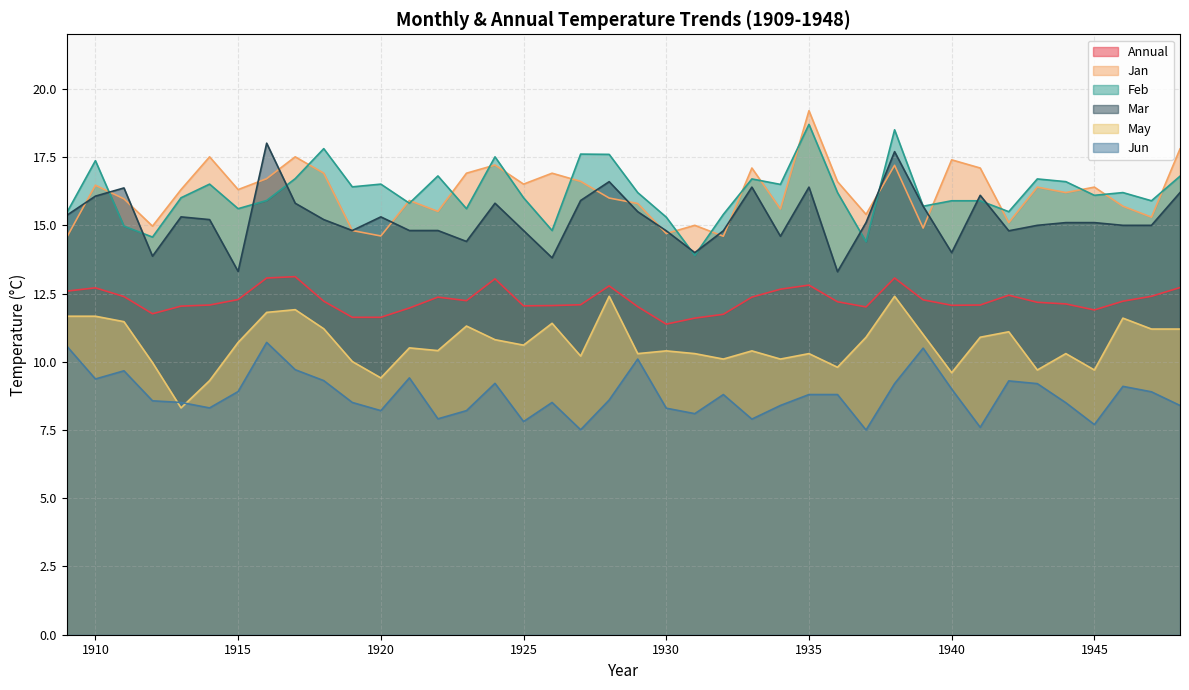

Reading right to left, list all the values displayed in this chart.

Annual: 12.7	12.4	12.2	11.9	12.1	12.2	12.4	12.1	12.1	12.3	13.1	12.0	12.2	12.8	12.7	12.4	11.7	11.6	11.4	12.0	12.8	12.1	12.1	12.1	13.0	12.2	12.4	12.0	11.6	11.6	12.2	13.1	13.1	12.3	12.1	12.0	11.8	12.4	12.7	12.6
Jan: 17.8	15.3	15.7	16.4	16.2	16.4	15.1	17.1	17.4	14.9	17.2	15.4	16.6	19.2	15.6	17.1	14.6	15.0	14.7	15.8	16.0	16.6	16.9	16.5	17.2	16.9	15.5	15.9	14.6	14.8	16.9	17.5	16.7	16.3	17.5	16.3	15.0	16.0	16.5	14.6
Feb: 16.8	15.9	16.2	16.1	16.6	16.7	15.5	15.9	15.9	15.7	18.5	14.4	16.2	18.7	16.5	16.7	15.4	13.9	15.3	16.2	17.6	17.6	14.8	16.0	17.5	15.6	16.8	15.8	16.5	16.4	17.8	16.7	15.9	15.6	16.5	16.0	14.6	15.0	17.4	15.5
Mar: 16.2	15.0	15.0	15.1	15.1	15.0	14.8	16.1	14.0	15.7	17.7	15.1	13.3	16.4	14.6	16.4	14.8	14.0	14.8	15.5	16.6	15.9	13.8	14.8	15.8	14.4	14.8	14.8	15.3	14.8	15.2	15.8	18.0	13.3	15.2	15.3	13.9	16.4	16.1	15.4
May: 11.2	11.2	11.6	9.7	10.3	9.7	11.1	10.9	9.6	11.0	12.4	10.9	9.8	10.3	10.1	10.4	10.1	10.3	10.4	10.3	12.4	10.2	11.4	10.6	10.8	11.3	10.4	10.5	9.4	10.0	11.2	11.9	11.8	10.7	9.3	8.3	10.0	11.5	11.7	11.7
Jun: 8.4	8.9	9.1	7.7	8.5	9.2	9.3	7.6	9.0	10.5	9.2	7.5	8.8	8.8	8.4	7.9	8.8	8.1	8.3	10.1	8.6	7.5	8.5	7.8	9.2	8.2	7.9	9.4	8.2	8.5	9.3	9.7	10.7	8.9	8.3	8.5	8.6	9.7	9.4	10.6